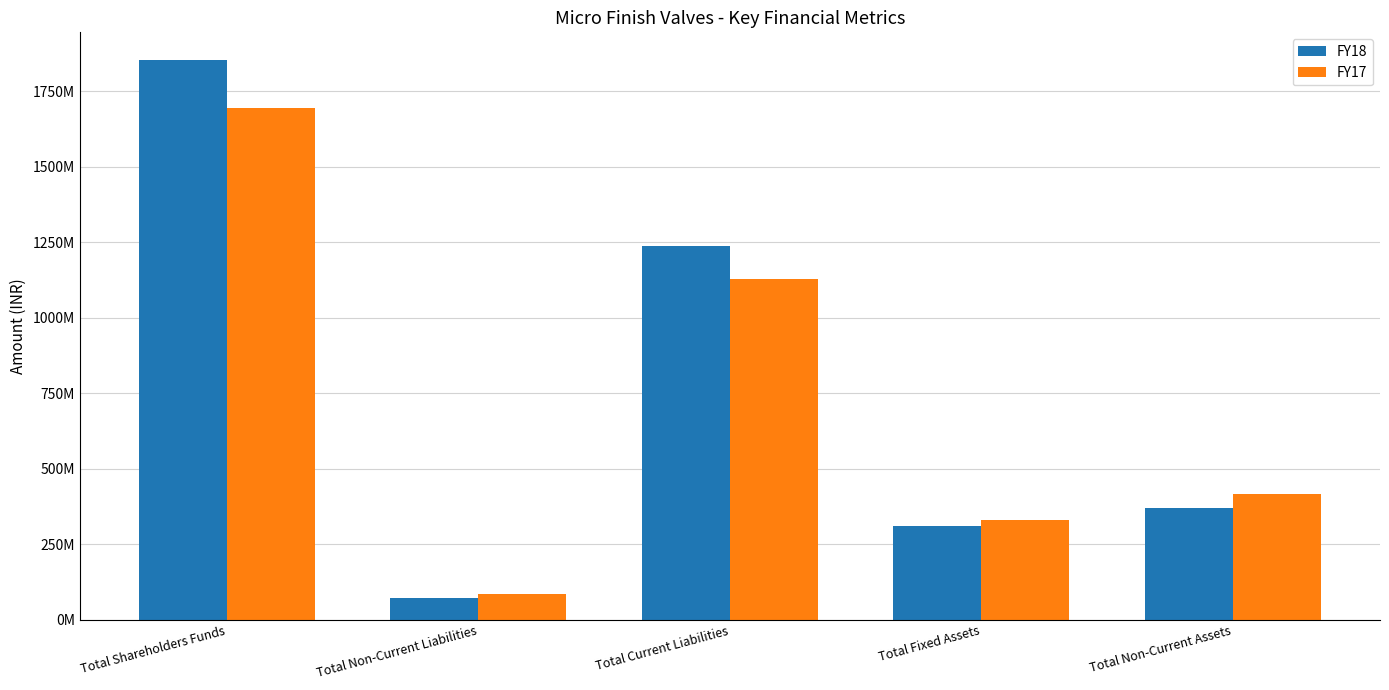

The value of FY17 at Total Current Liabilities is 1130353148. True or false?

True